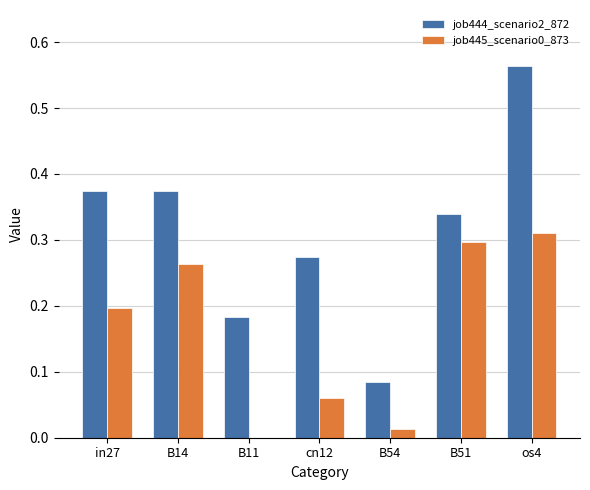

What is the sum of all job445_scenario0_873 values?

1.1